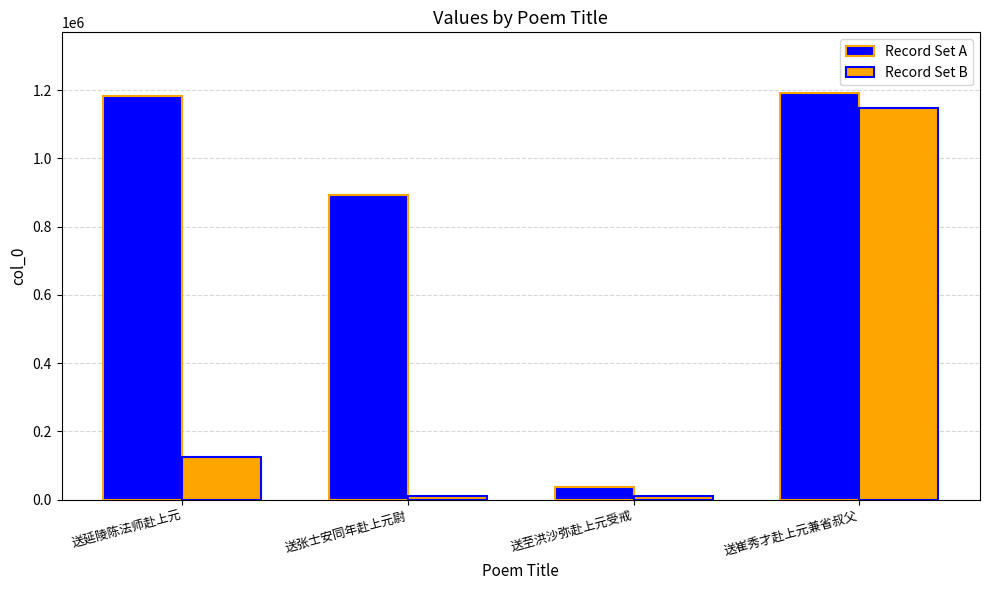

What is the difference between the Record Set B values at 送张士安同年赴上元尉 and 送至洪沙弥赴上元受戒?

454